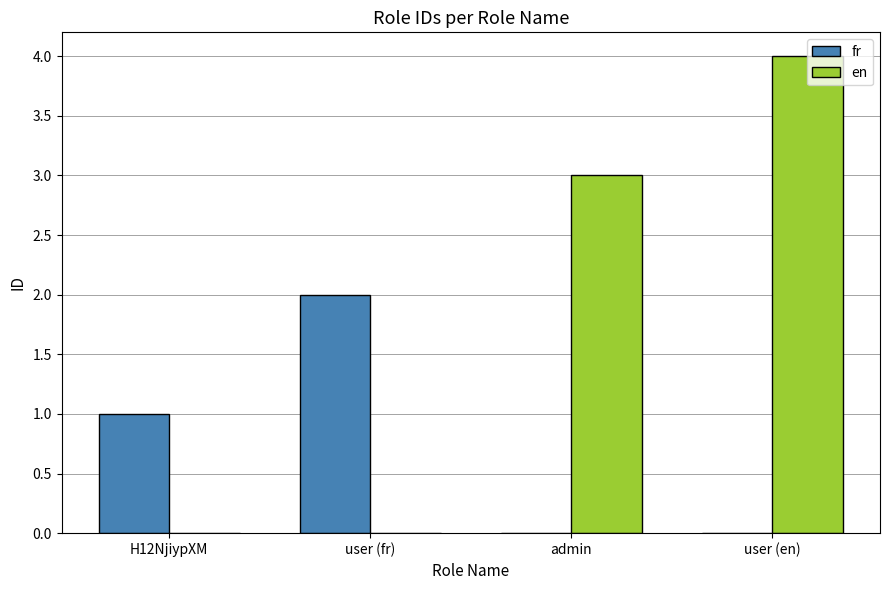

How many fr values are between 0 and 2?

4